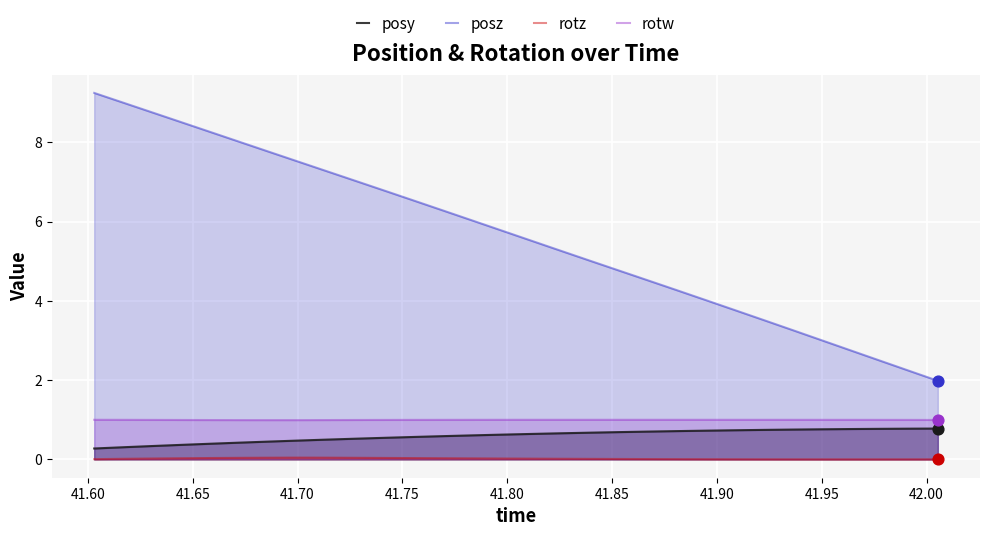

Which series has the largest total across all categories?

posz